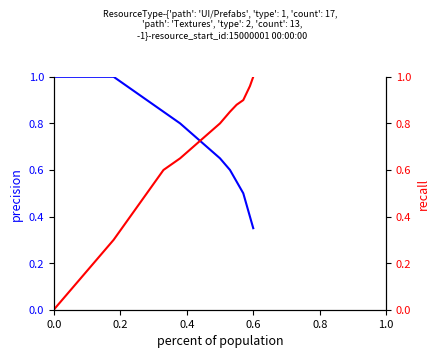

List the series in order of their overall mean, highest first.

precision, recall